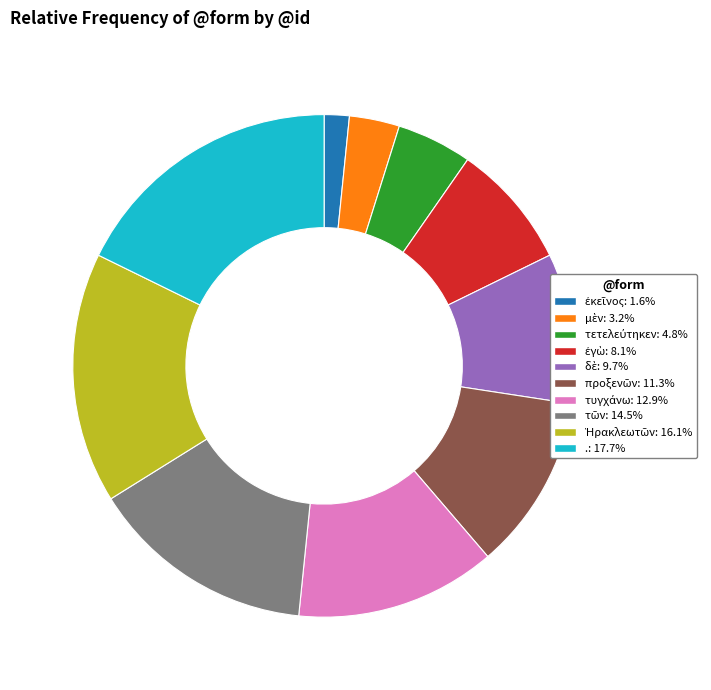

What is the largest slice in the pie chart?

.